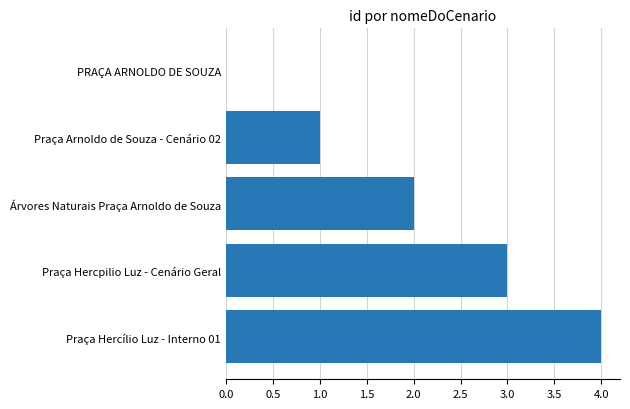

The value at PRAÇA ARNOLDO DE SOUZA is 0. True or false?

True